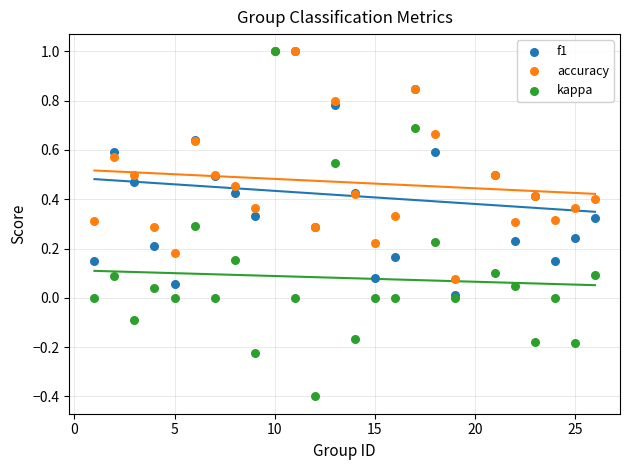

Which series has the largest Y range (max minus min)?

kappa